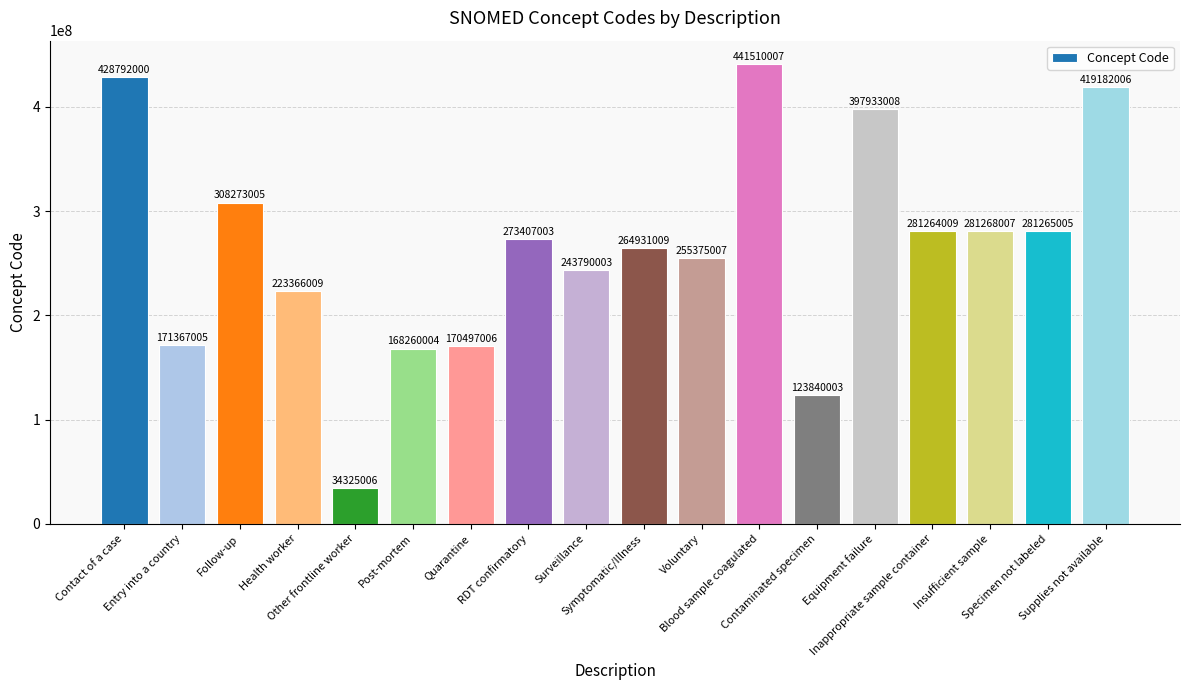

At which label is the value closest to 237917506?

Surveillance